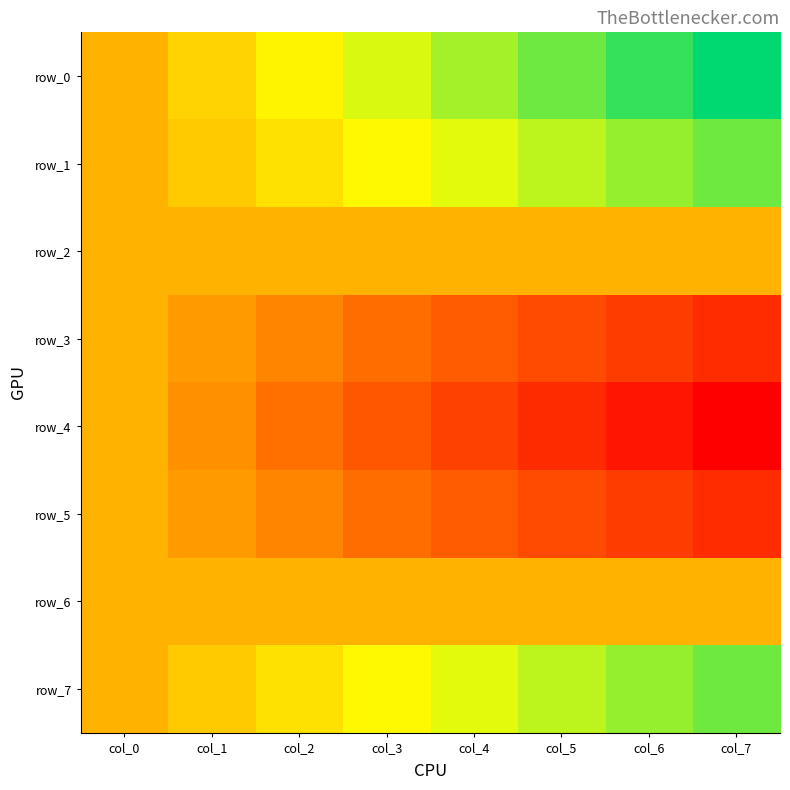

What is the sum of the row_4 values at col_4 and col_6?

327.4